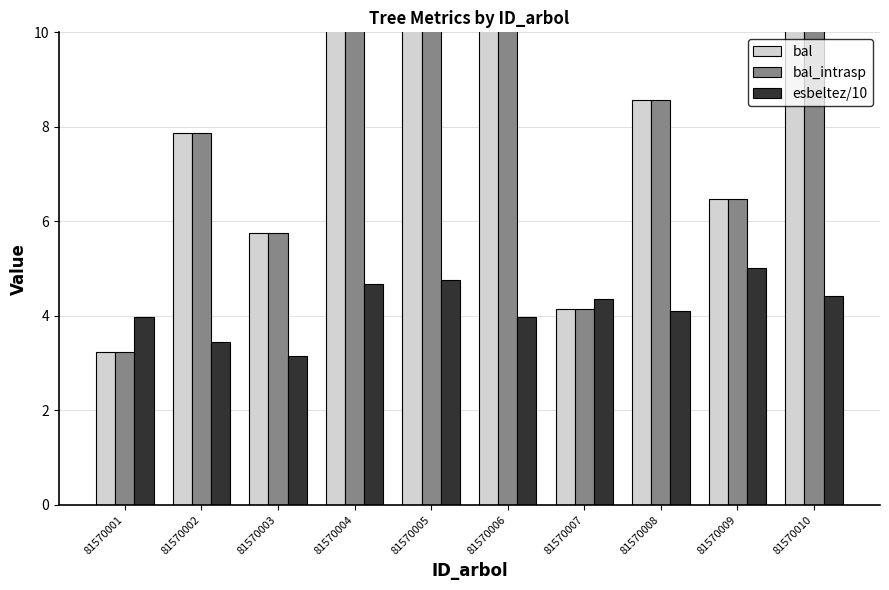

Reading left to right, extract all data points from this chart.

bal: 81570001=3.2	81570002=7.9	81570003=5.8	81570004=12.3	81570005=12.9	81570006=13.9	81570007=4.1	81570008=8.6	81570009=6.5	81570010=13.4
bal_intrasp: 81570001=3.2	81570002=7.9	81570003=5.8	81570004=12.3	81570005=12.9	81570006=13.9	81570007=4.1	81570008=8.6	81570009=6.5	81570010=13.4
esbeltez/10: 81570001=4.0	81570002=3.4	81570003=3.1	81570004=4.7	81570005=4.8	81570006=4.0	81570007=4.4	81570008=4.1	81570009=5.0	81570010=4.4